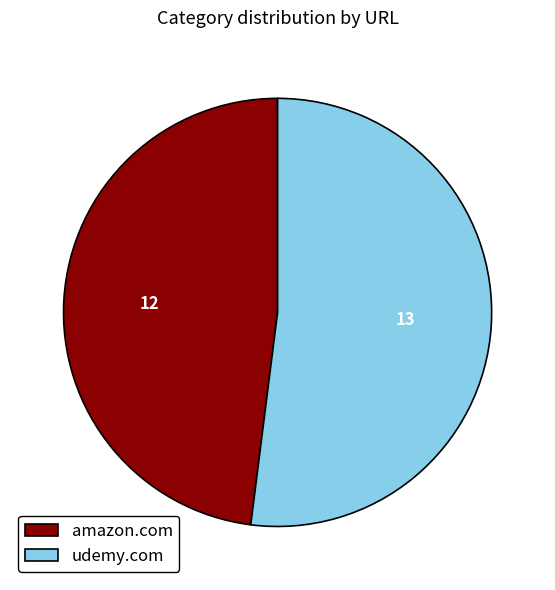

Rank the categories by value from highest to lowest.

udemy.com, amazon.com